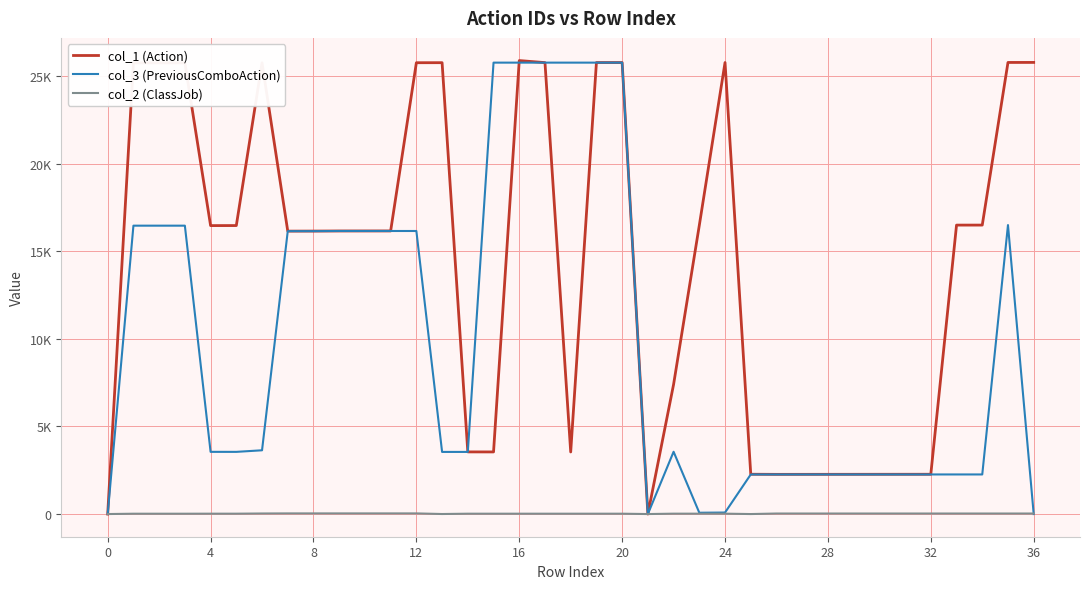

Does the chart have visible grid lines?

Yes